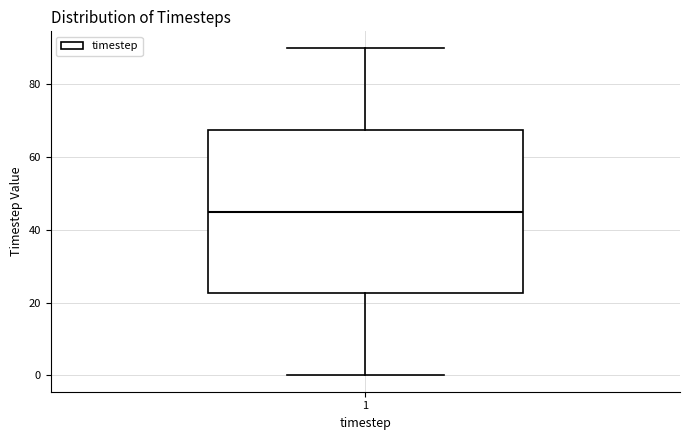

Where does the upper whisker of the box at x = 1 end on the y-axis? The values are not printed on the chart, so give them approximately, as read against the axis.

90